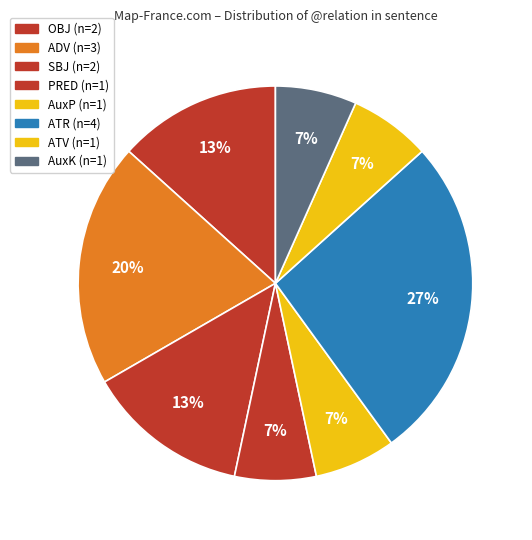

How many slices are in this pie chart?

8